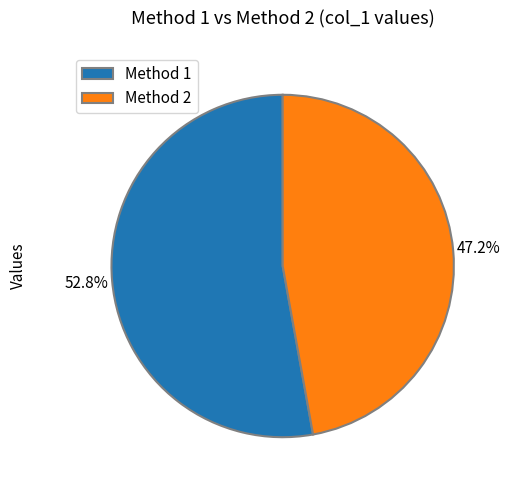

To the nearest percent, what percentage of the pie is Method 1?

53%